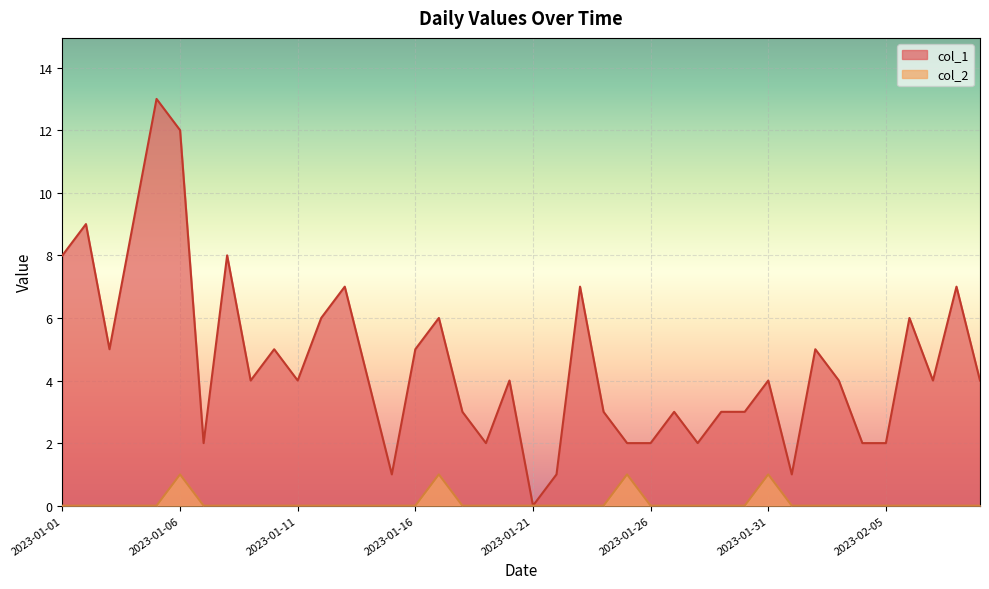

How many data points does each series have?

40